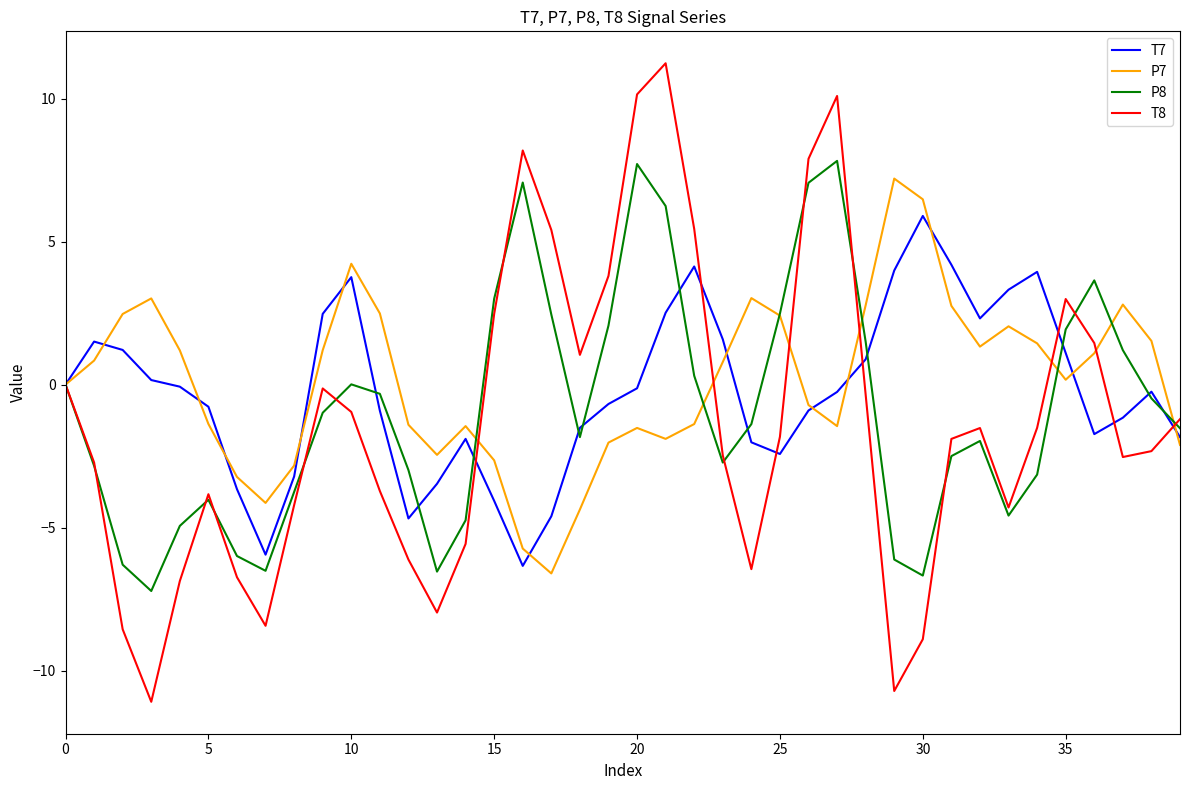

What are all the series names shown in the legend?

T7, P7, P8, T8